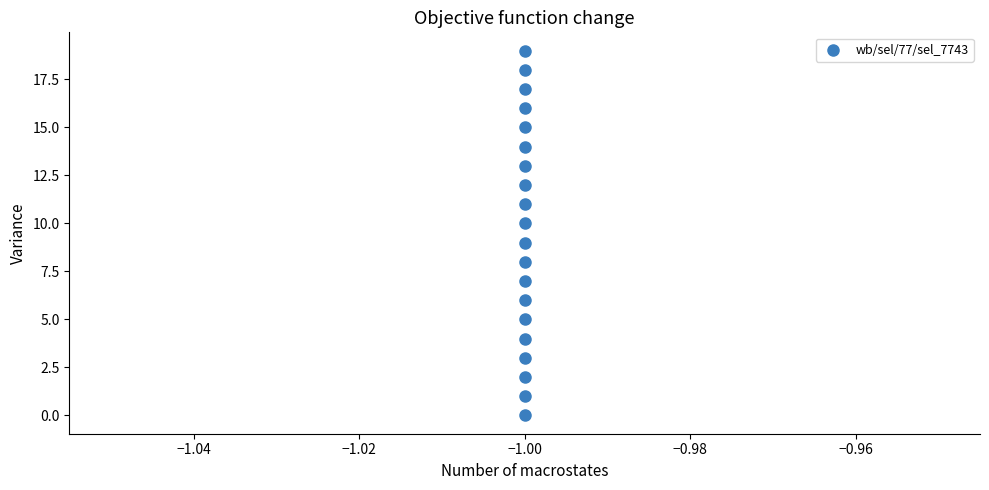

What is the range of Y values (max minus min)?

19